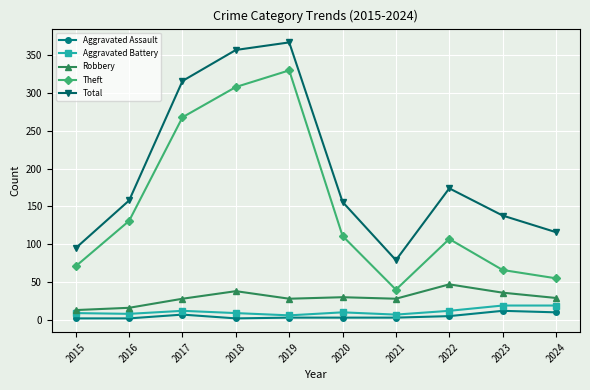

True or false: Aggravated Assault has a value of 3 at 2019.

True